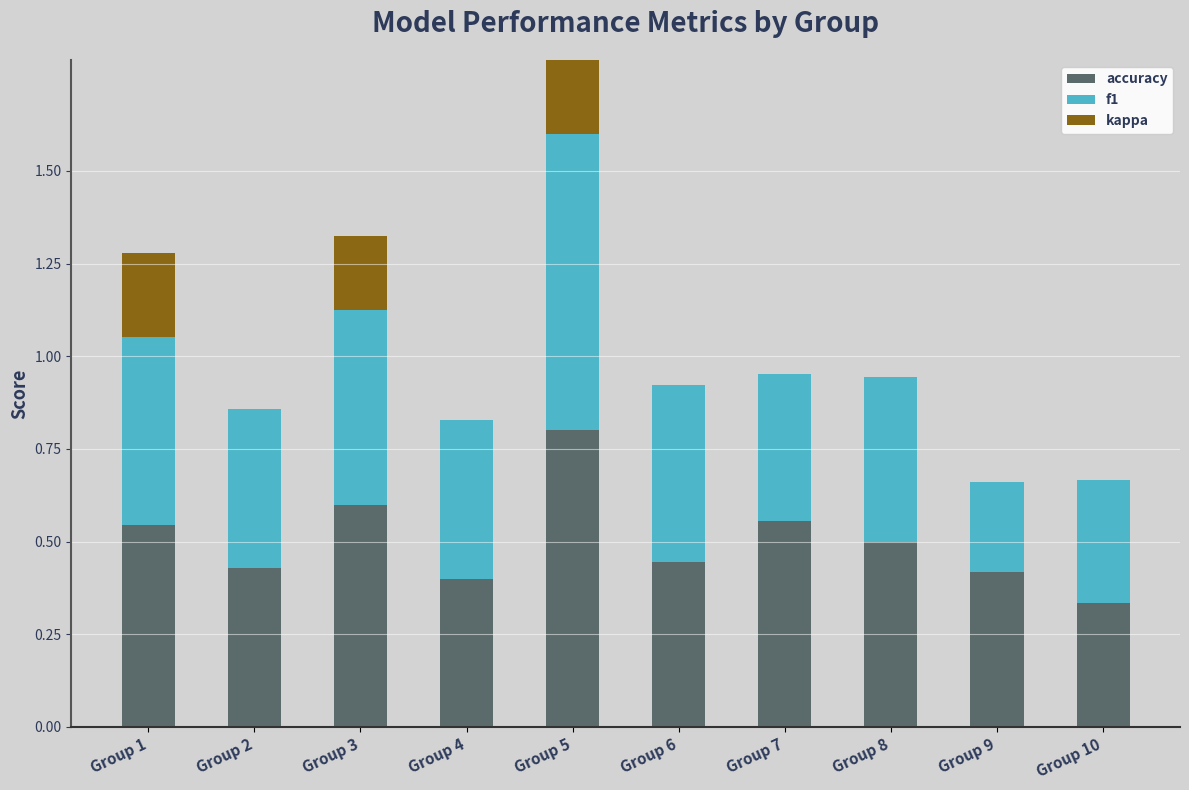

At how many categories does at least one series exceed 0?

10